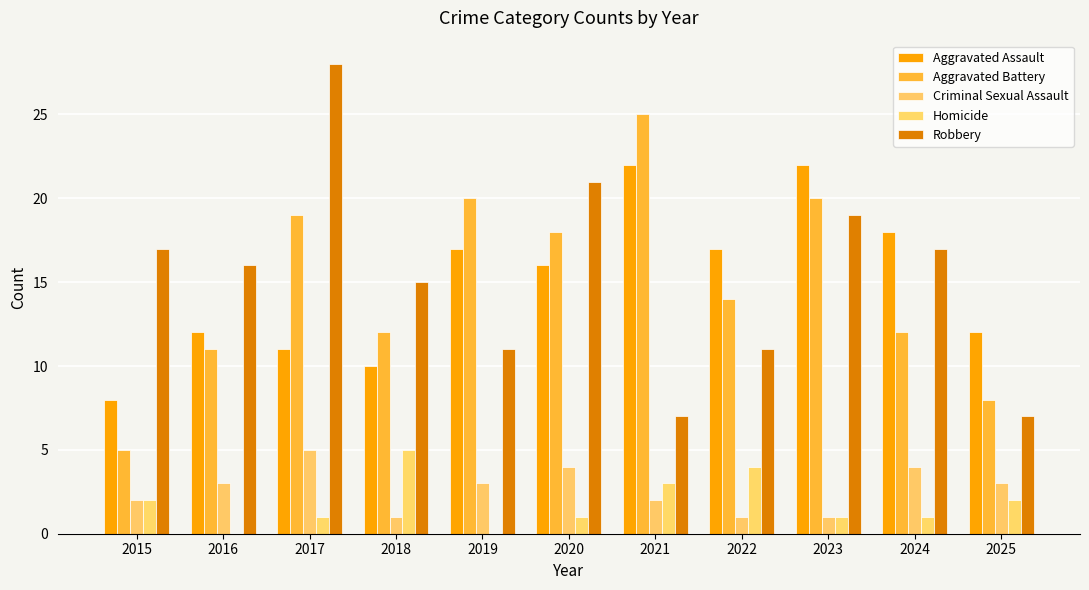

The Criminal Sexual Assault series shows 0 at 2022. True or false?

False